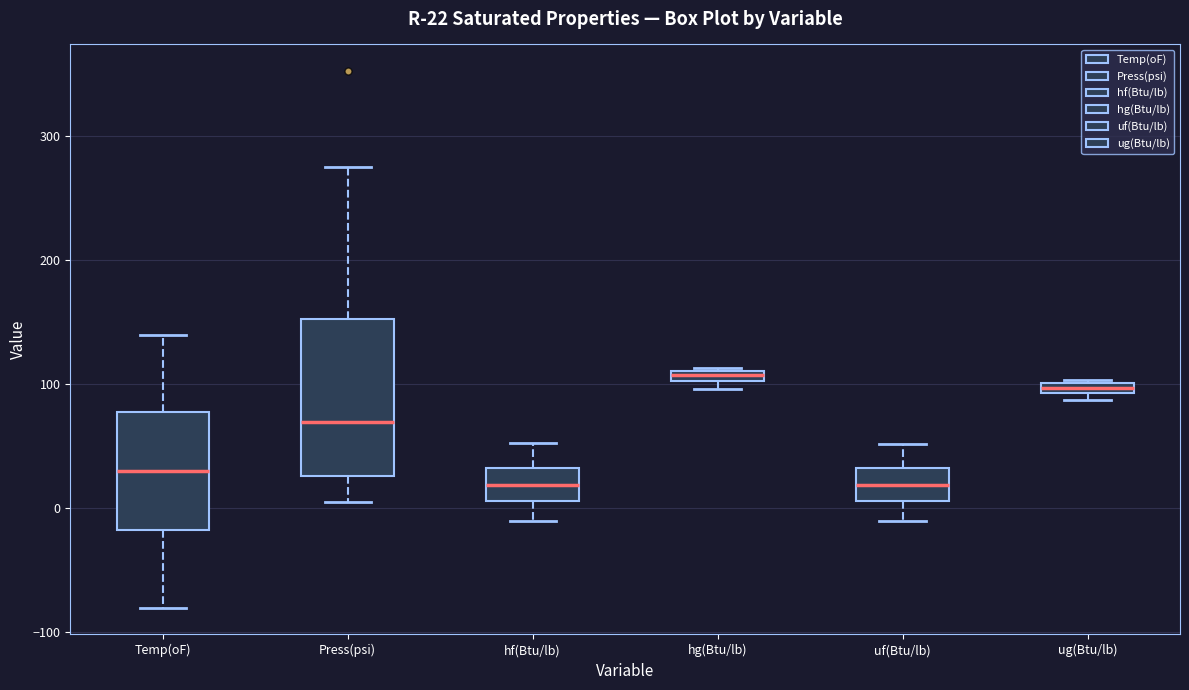

Comparing the boxes themselves (not the whiskers), which one is the tallest?

Press(psi)